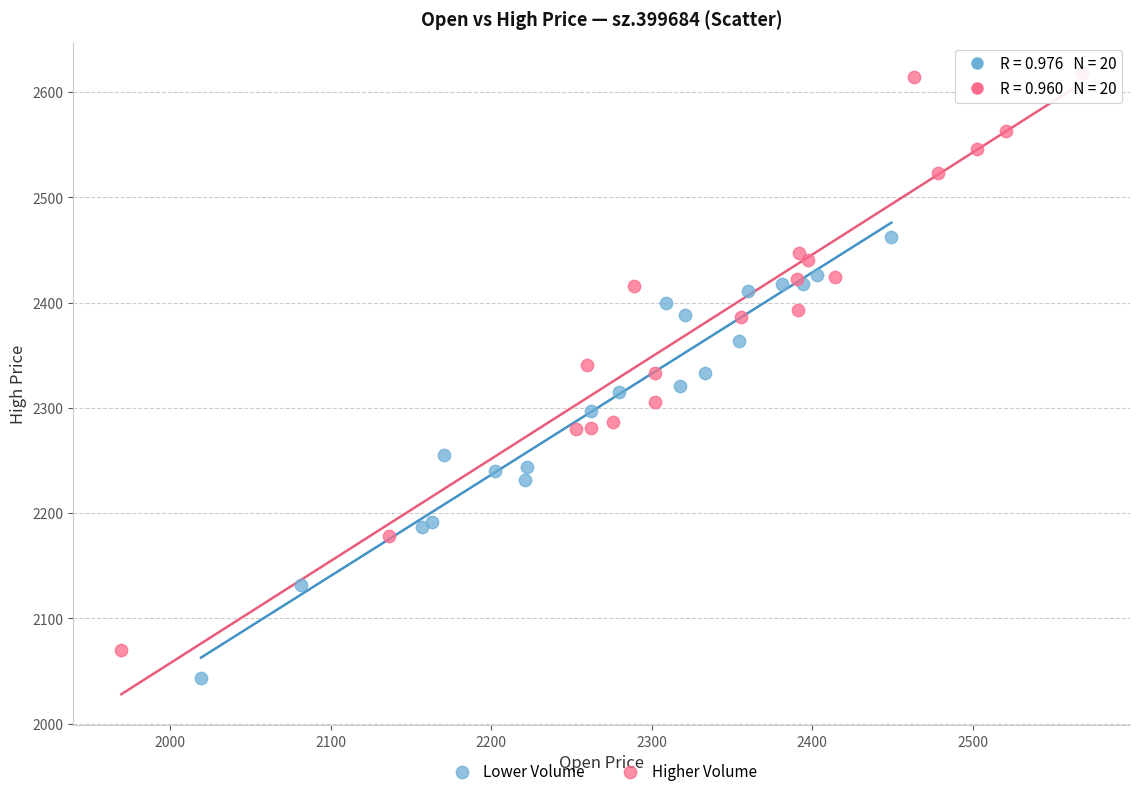

Which series reaches the minimum Y coordinate?

Lower Volume